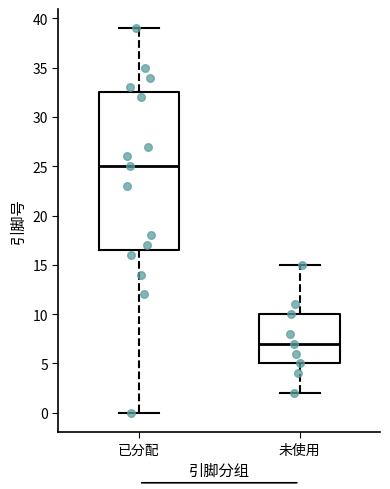

Where does the lower whisker of the box for 已分配 end on the y-axis? The values are not printed on the chart, so give them approximately, as read against the axis.

0.0